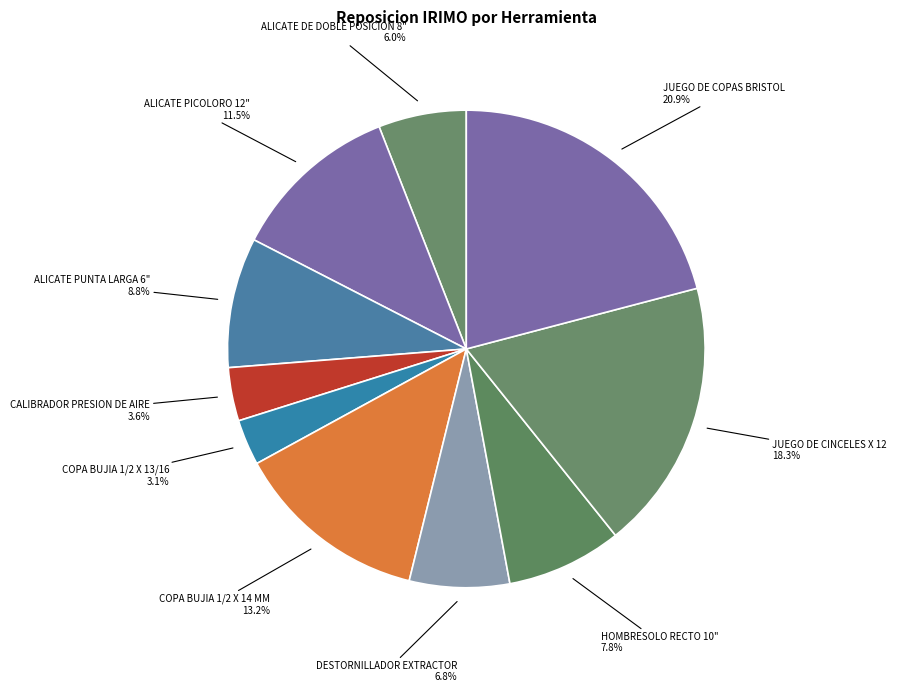

Rank the categories by value from highest to lowest.

JUEGO DE COPAS BRISTOL, JUEGO DE CINCELES X 12, COPA BUJIA 1/2 X 14 MM, ALICATE PICOLORO 12", ALICATE PUNTA LARGA 6", HOMBRESOLO RECTO 10", DESTORNILLADOR EXTRACTOR, ALICATE DE DOBLE POSICION 8", CALIBRADOR PRESION DE AIRE, COPA BUJIA 1/2 X 13/16